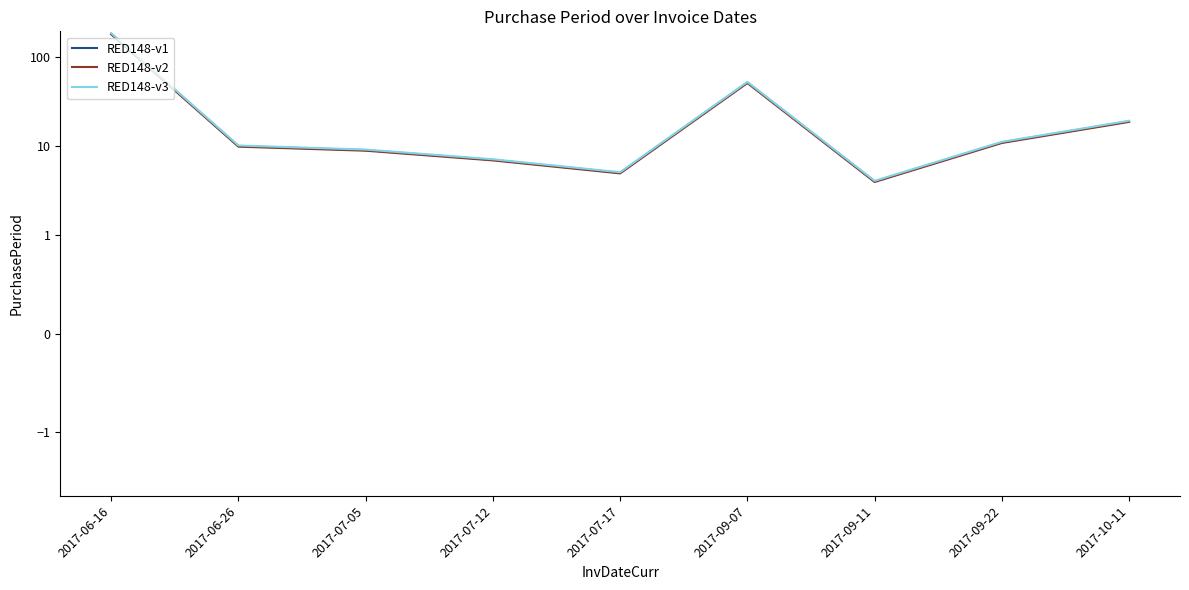

True or false: RED148-v3 and RED148-v1 intersect in this chart.

False